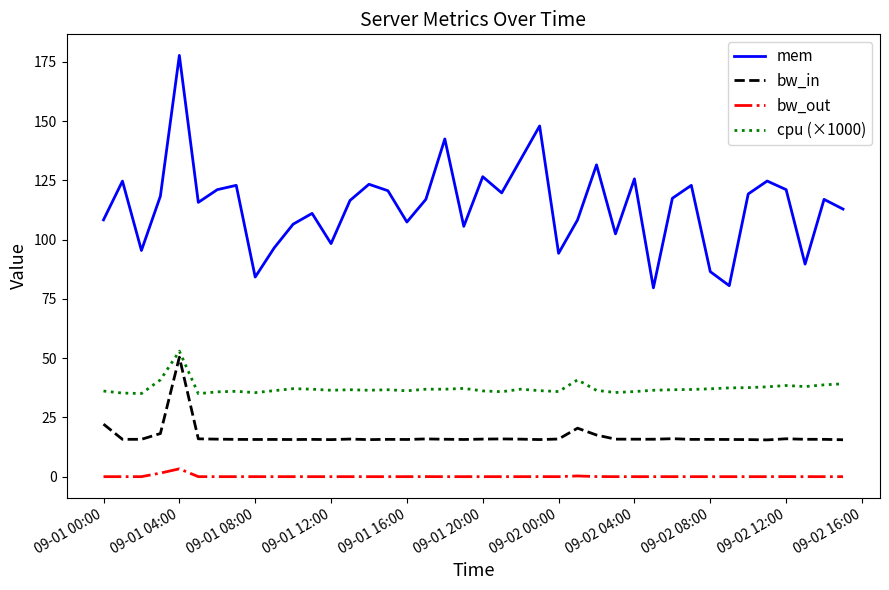

True or false: cpu (×1000) and bw_in cross at least once.

False